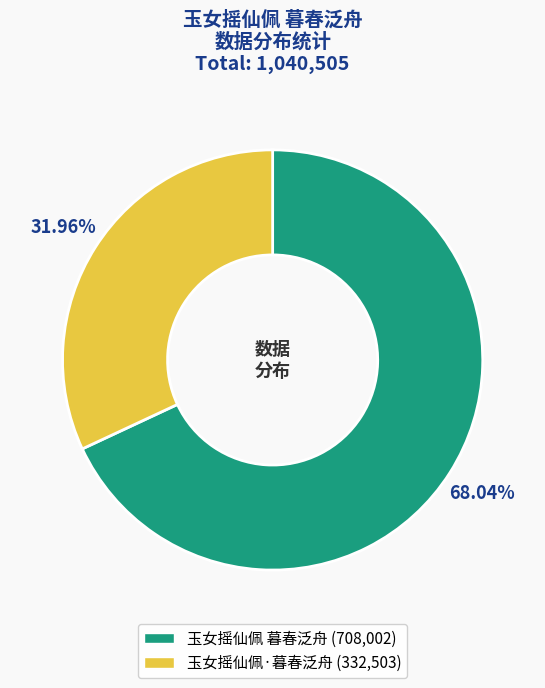

Which slice is the smallest?

玉女摇仙佩·暮春泛舟